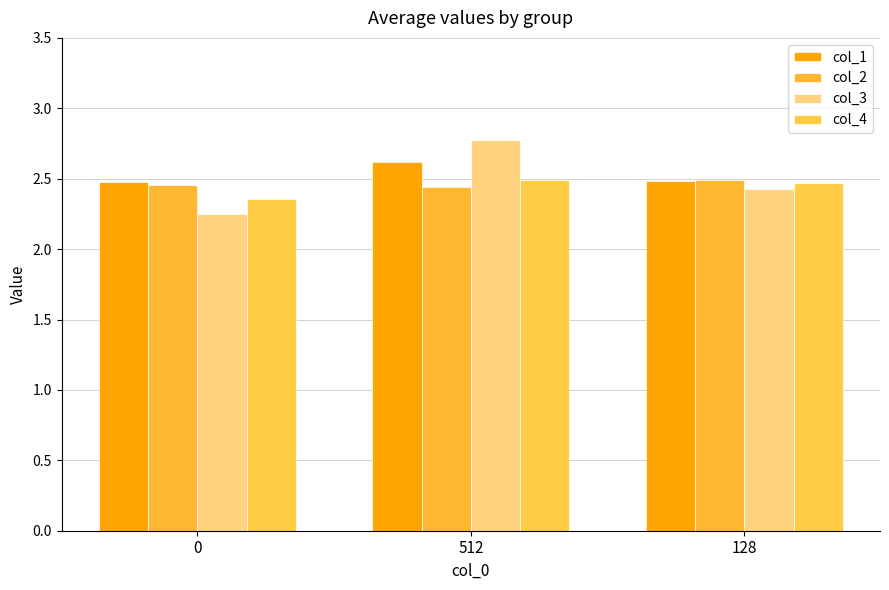

What is the lowest value of the col_3 series?

2.2